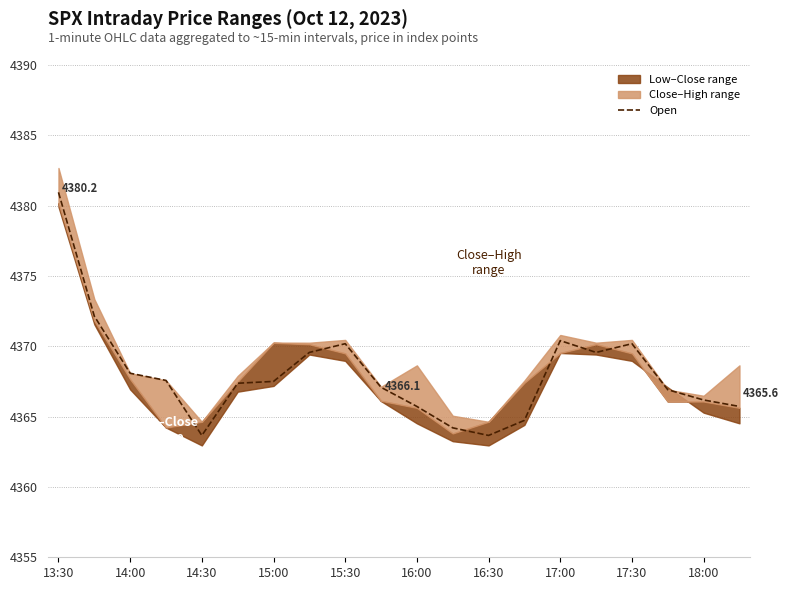

At which label does Open reach its peak?

13:30